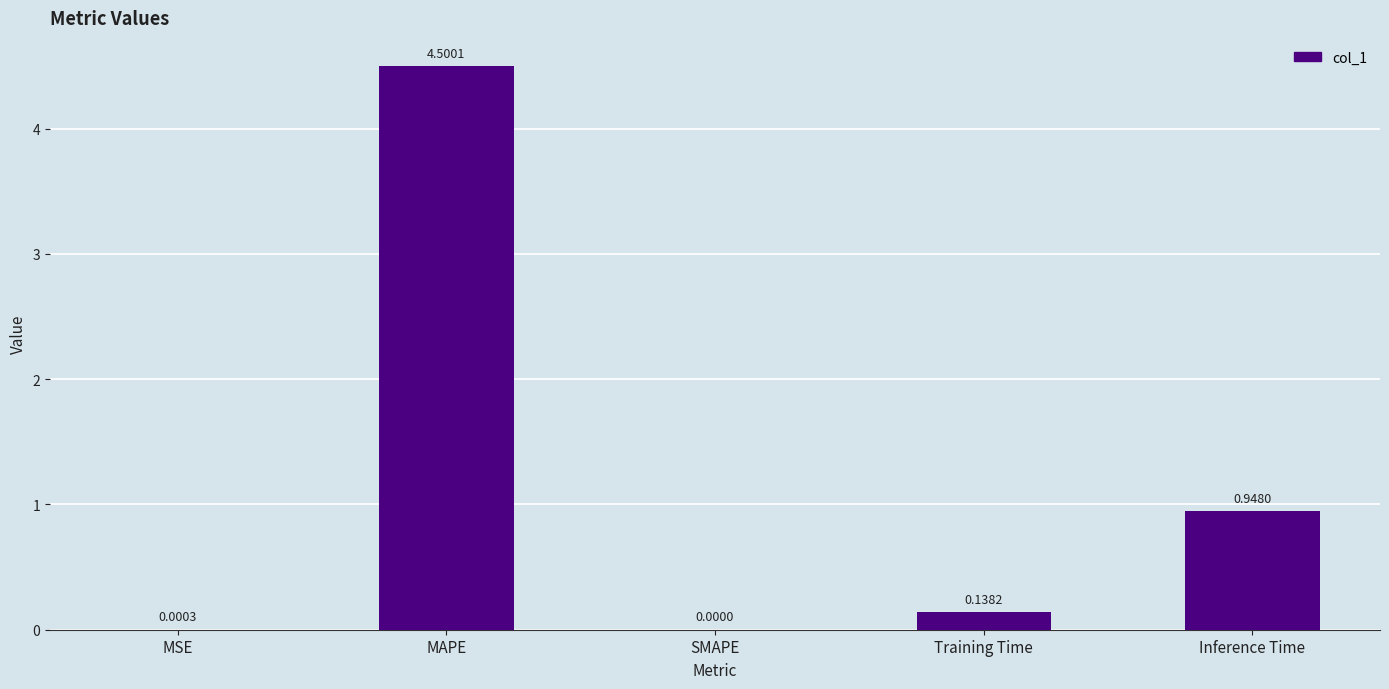

Count the number of values greater than 0.

4